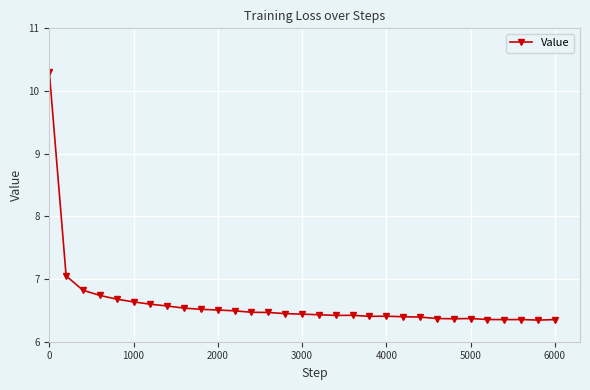

What is the sum of all values?

205.0